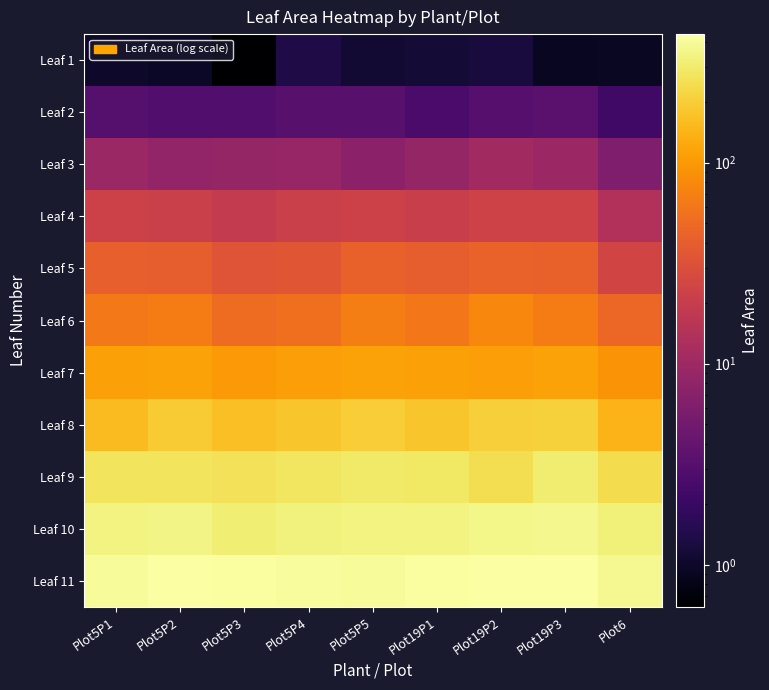

Which category has the lowest value across all series?

Plot5P3